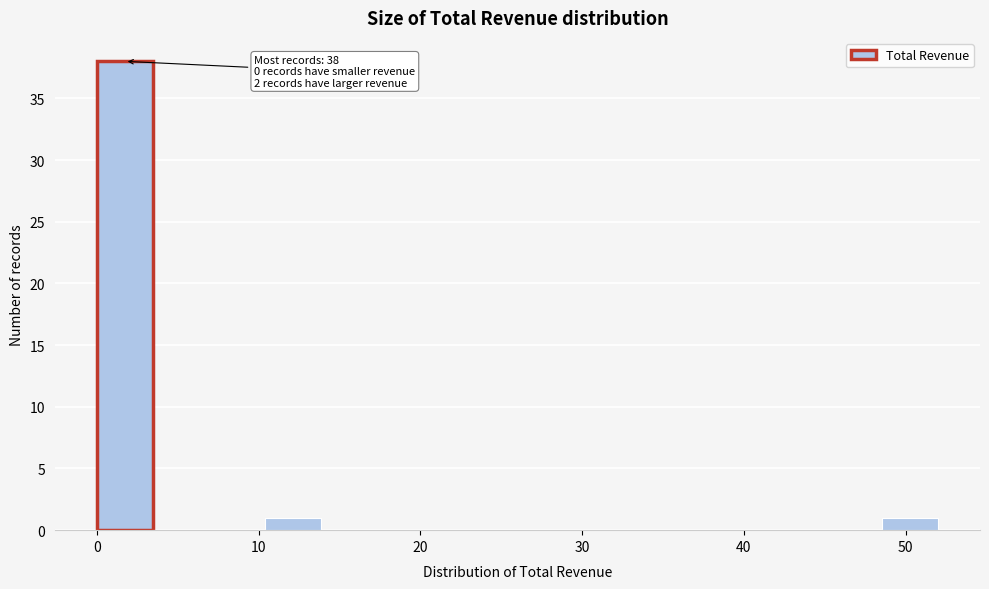

Read against the x-axis, roughly where is the centre of the tallest bar?

2